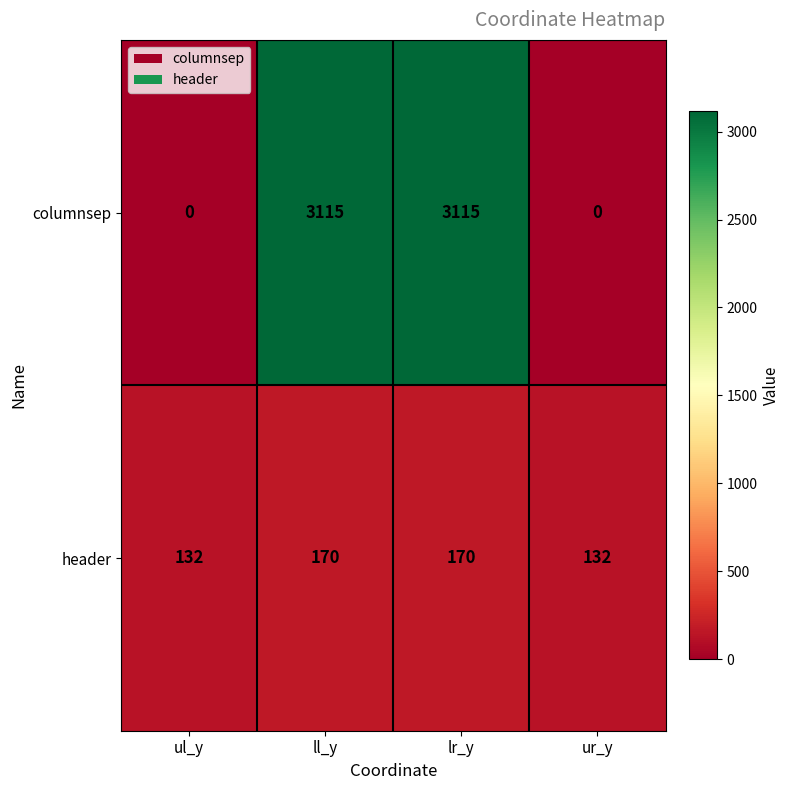

True or false: header has a value of 132 at ur_y.

True